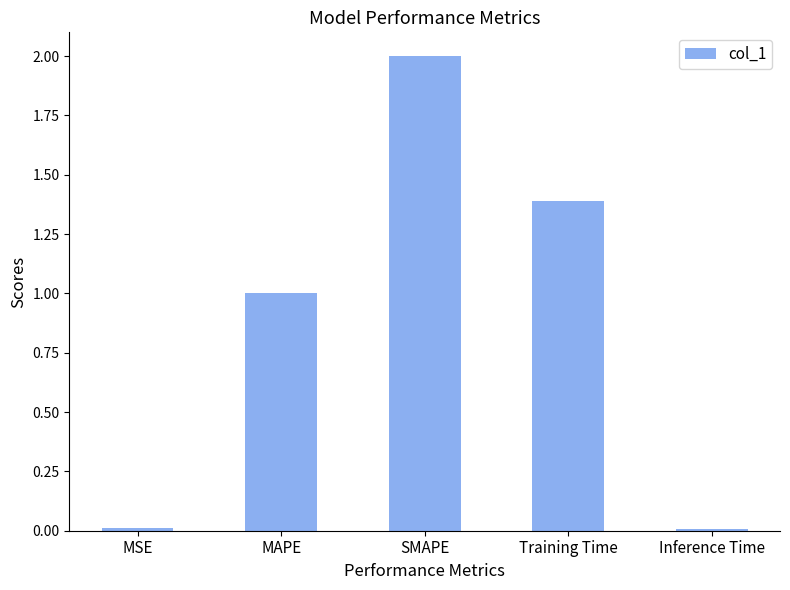

The chart shows a value of 1.6 at MAPE. True or false?

False